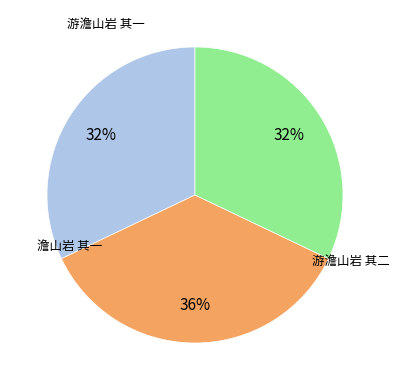

Is 游澹山岩 其一 the majority of the pie?

No